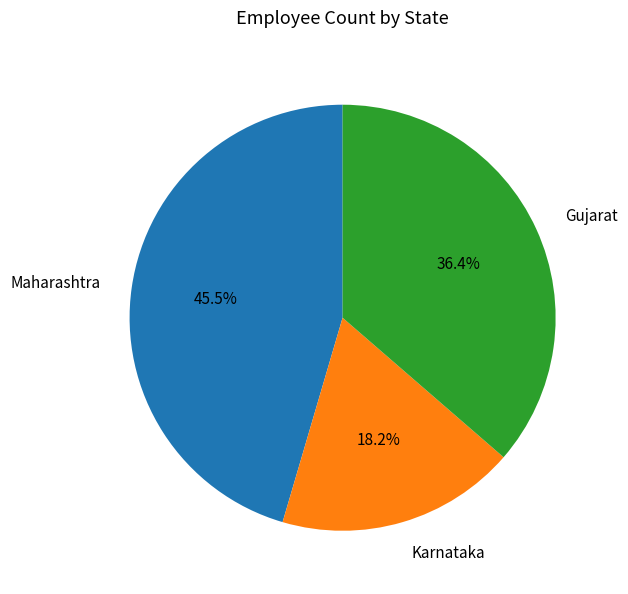

Rank the categories by value from highest to lowest.

Maharashtra, Gujarat, Karnataka